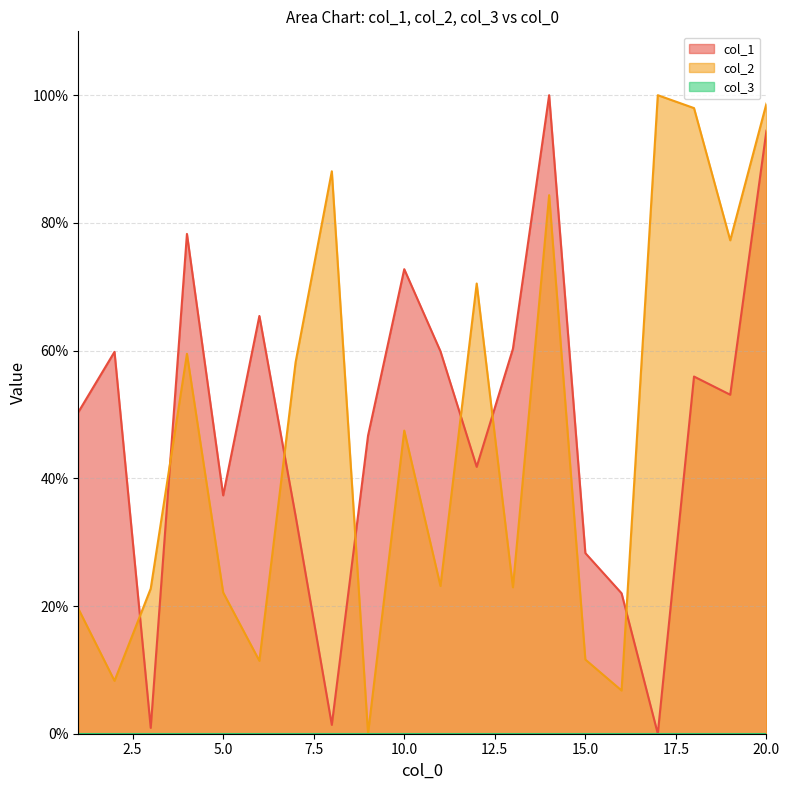

How many values in the col_2 series exceed 47?

10